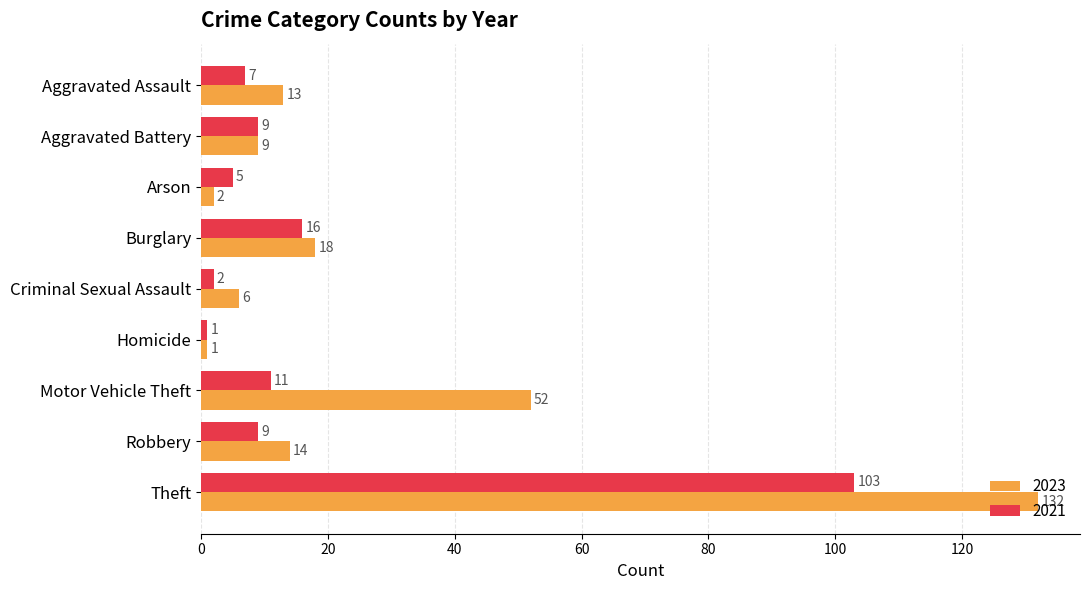

What is the average value of the 2021 series?

18